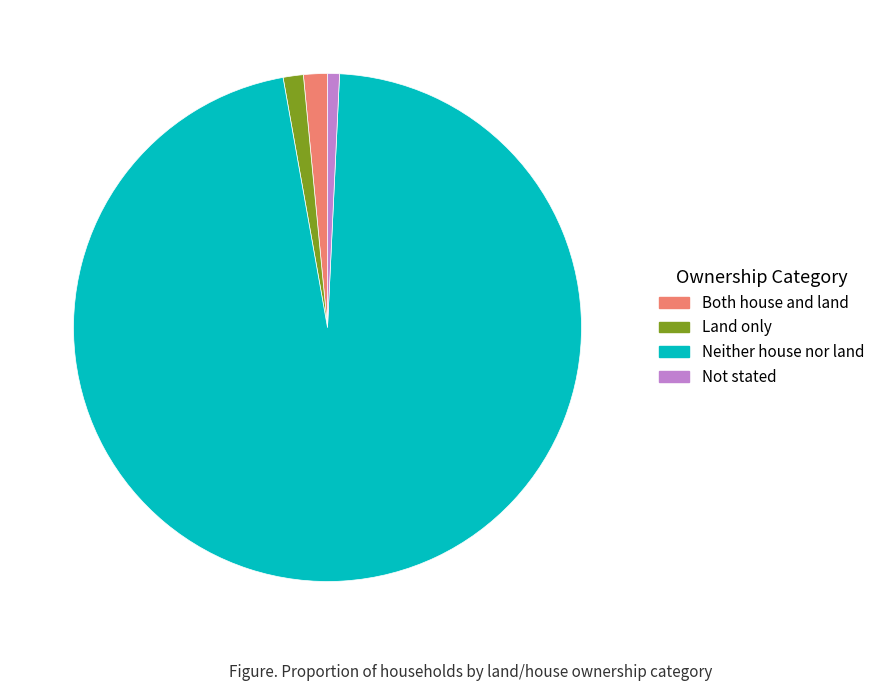

How many segments does this pie chart have?

4